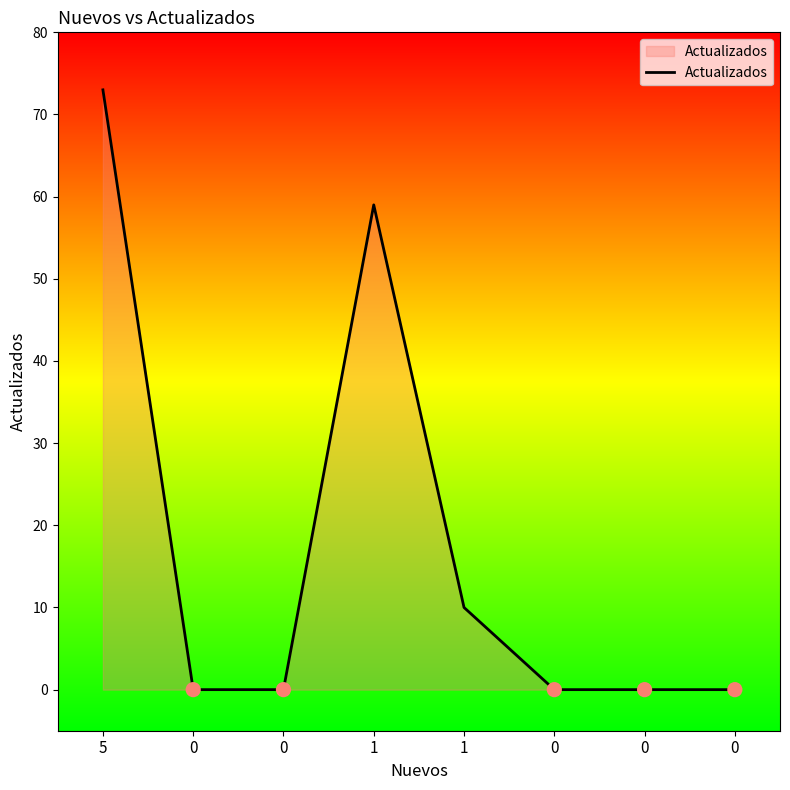

Which has a higher value, 0 or 1?

1